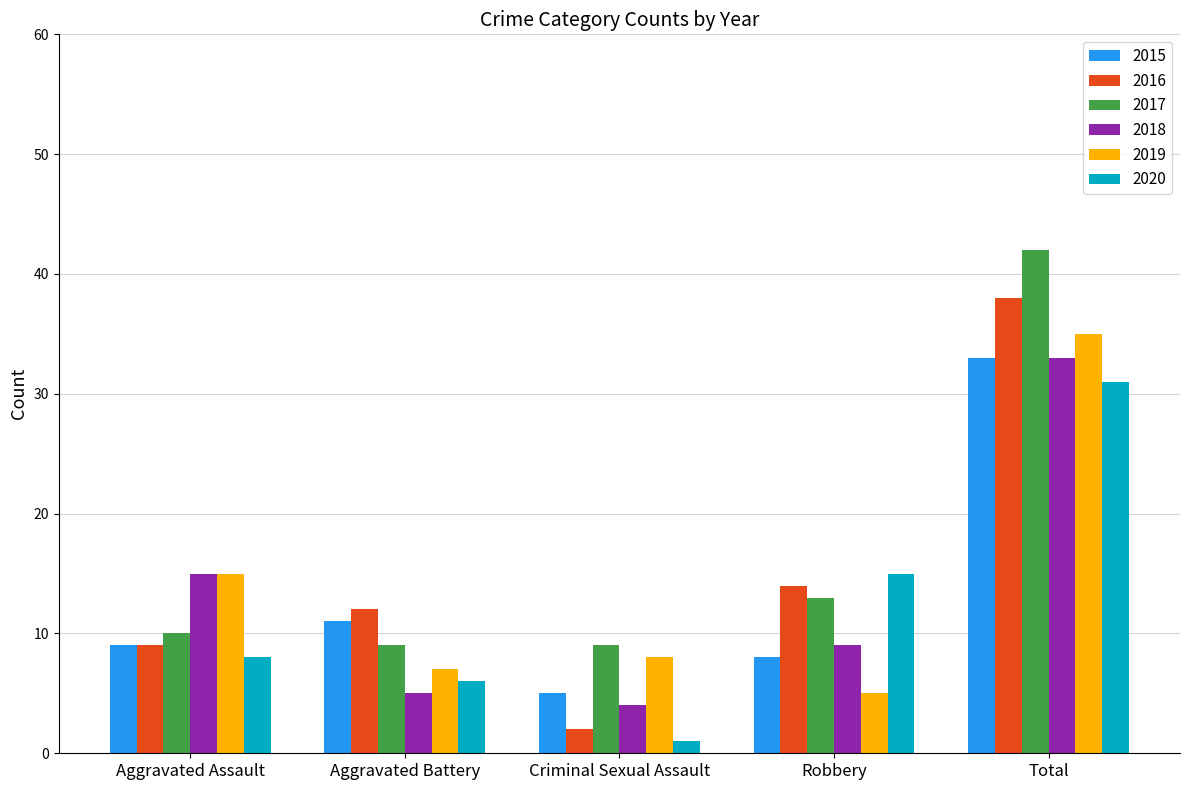

Reading left to right, extract all data points from this chart.

2015: Aggravated Assault=9	Aggravated Battery=11	Criminal Sexual Assault=5	Robbery=8	Total=33
2016: Aggravated Assault=9	Aggravated Battery=12	Criminal Sexual Assault=2	Robbery=14	Total=38
2017: Aggravated Assault=10	Aggravated Battery=9	Criminal Sexual Assault=9	Robbery=13	Total=42
2018: Aggravated Assault=15	Aggravated Battery=5	Criminal Sexual Assault=4	Robbery=9	Total=33
2019: Aggravated Assault=15	Aggravated Battery=7	Criminal Sexual Assault=8	Robbery=5	Total=35
2020: Aggravated Assault=8	Aggravated Battery=6	Criminal Sexual Assault=1	Robbery=15	Total=31